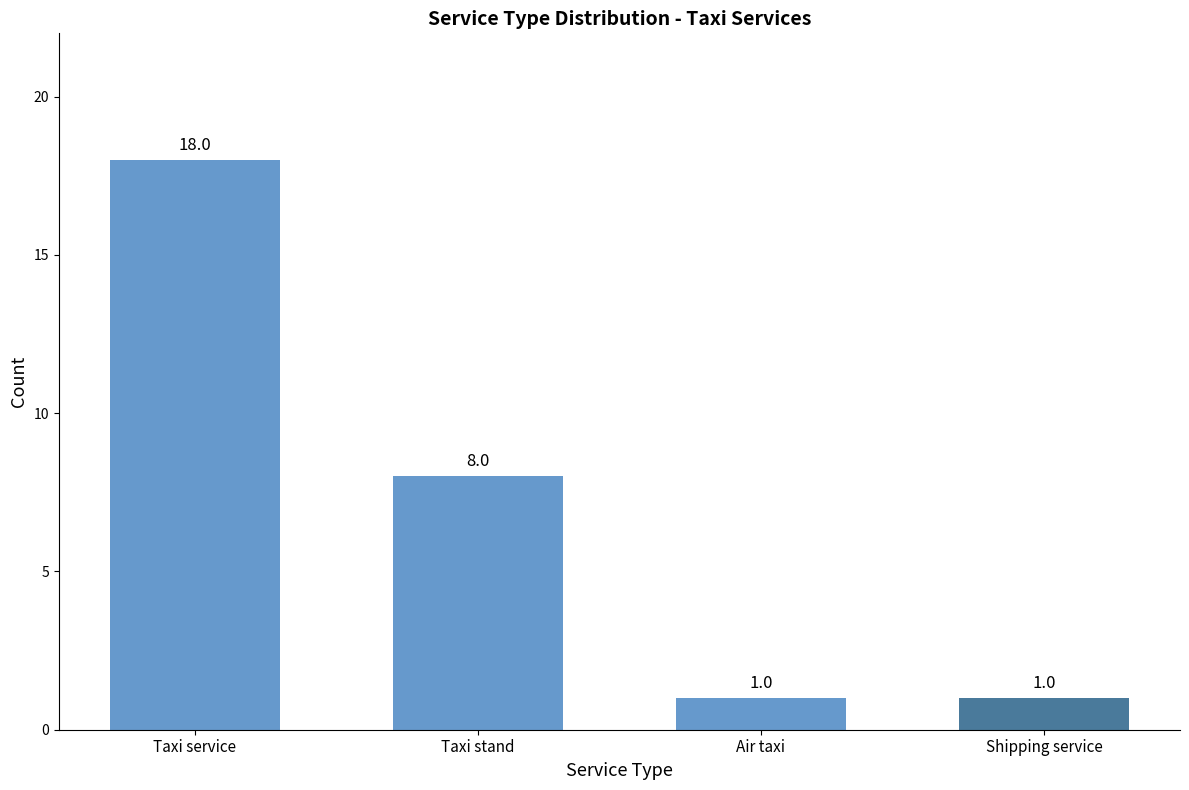

At which category does the chart reach its peak across all series?

Taxi service